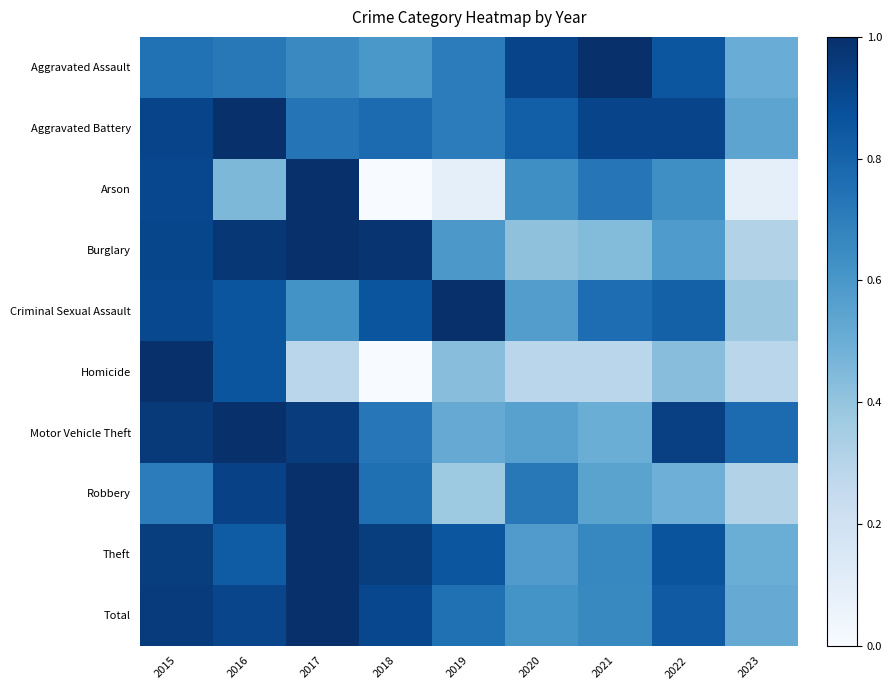

Reading left to right, extract all data points from this chart.

Aggravated Assault: 2015=0.7	2016=0.7	2017=0.7	2018=0.6	2019=0.7	2020=0.9	2021=1.0	2022=0.9	2023=0.5
Aggravated Battery: 2015=0.9	2016=1.0	2017=0.7	2018=0.8	2019=0.7	2020=0.8	2021=0.9	2022=0.9	2023=0.5
Arson: 2015=0.9	2016=0.5	2017=1.0	2018=0.0	2019=0.1	2020=0.6	2021=0.7	2022=0.6	2023=0.1
Burglary: 2015=0.9	2016=1.0	2017=1.0	2018=1.0	2019=0.6	2020=0.4	2021=0.4	2022=0.6	2023=0.3
Criminal Sexual Assault: 2015=0.9	2016=0.9	2017=0.6	2018=0.9	2019=1.0	2020=0.6	2021=0.8	2022=0.8	2023=0.4
Homicide: 2015=1.0	2016=0.9	2017=0.3	2018=0.0	2019=0.4	2020=0.3	2021=0.3	2022=0.4	2023=0.3
Motor Vehicle Theft: 2015=1.0	2016=1.0	2017=1.0	2018=0.7	2019=0.5	2020=0.6	2021=0.5	2022=0.9	2023=0.8
Robbery: 2015=0.7	2016=0.9	2017=1.0	2018=0.8	2019=0.4	2020=0.7	2021=0.5	2022=0.5	2023=0.3
Theft: 2015=0.9	2016=0.8	2017=1.0	2018=0.9	2019=0.9	2020=0.6	2021=0.7	2022=0.9	2023=0.5
Total: 2015=1.0	2016=0.9	2017=1.0	2018=0.9	2019=0.8	2020=0.6	2021=0.7	2022=0.8	2023=0.5